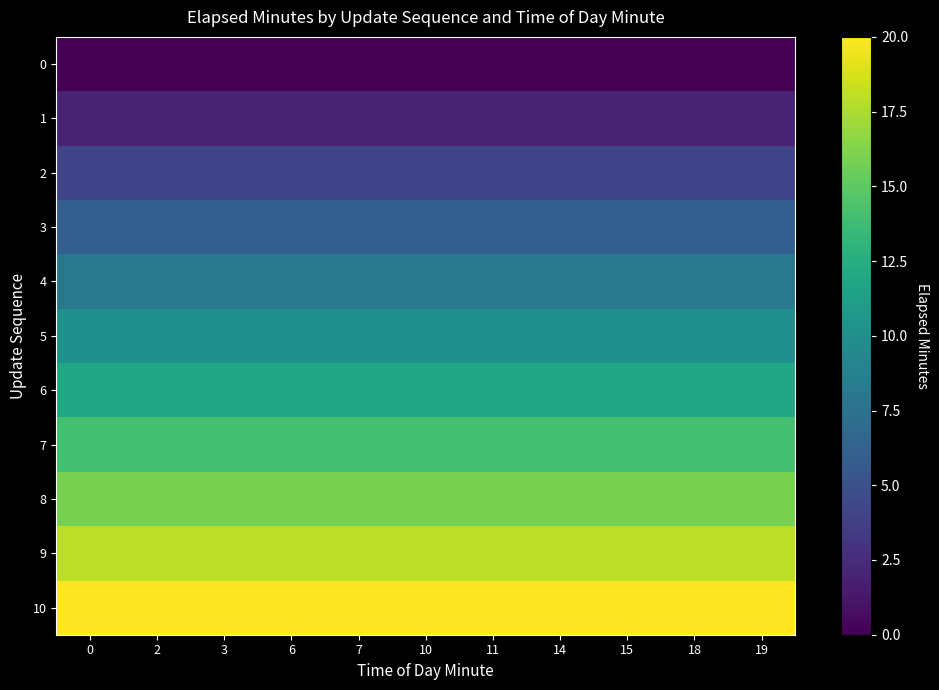

Reading right to left, what are all the values shown in this chart?

row_0: 0	0	0	0	0	0	0	0	0	0	0
row_1: 2	2	2	2	2	2	2	2	2	2	2
row_2: 4	4	4	4	4	4	4	4	4	4	4
row_3: 6	6	6	6	6	6	6	6	6	6	6
row_4: 8	8	8	8	8	8	8	8	8	8	8
row_5: 10	10	10	10	10	10	10	10	10	10	10
row_6: 12	12	12	12	12	12	12	12	12	12	12
row_7: 14	14	14	14	14	14	14	14	14	14	14
row_8: 16	16	16	16	16	16	16	16	16	16	16
row_9: 18	18	18	18	18	18	18	18	18	18	18
row_10: 20	20	20	20	20	20	20	20	20	20	20